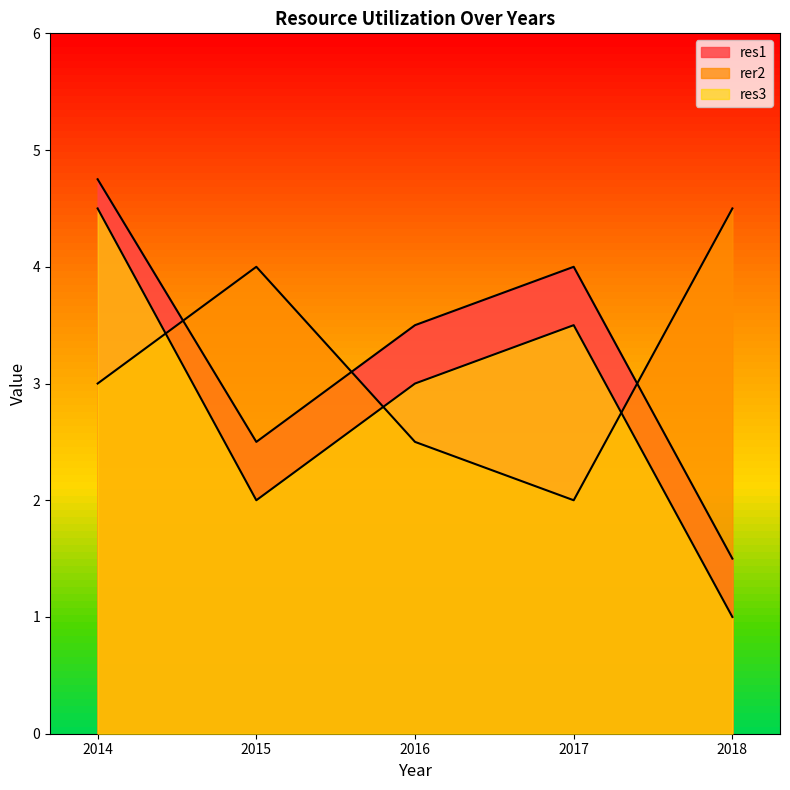

Where is res3 nearest to the value 2?

2015